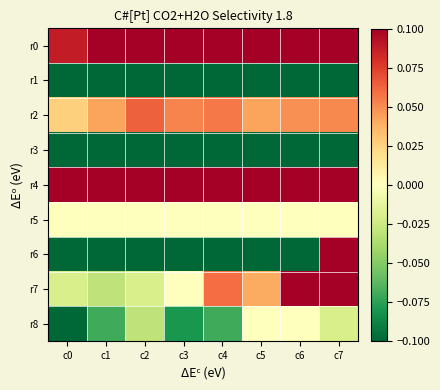

List the series in order of their peak value, lowest first.

r1, r3, r8, r5, r2, r0, r7, r6, r4